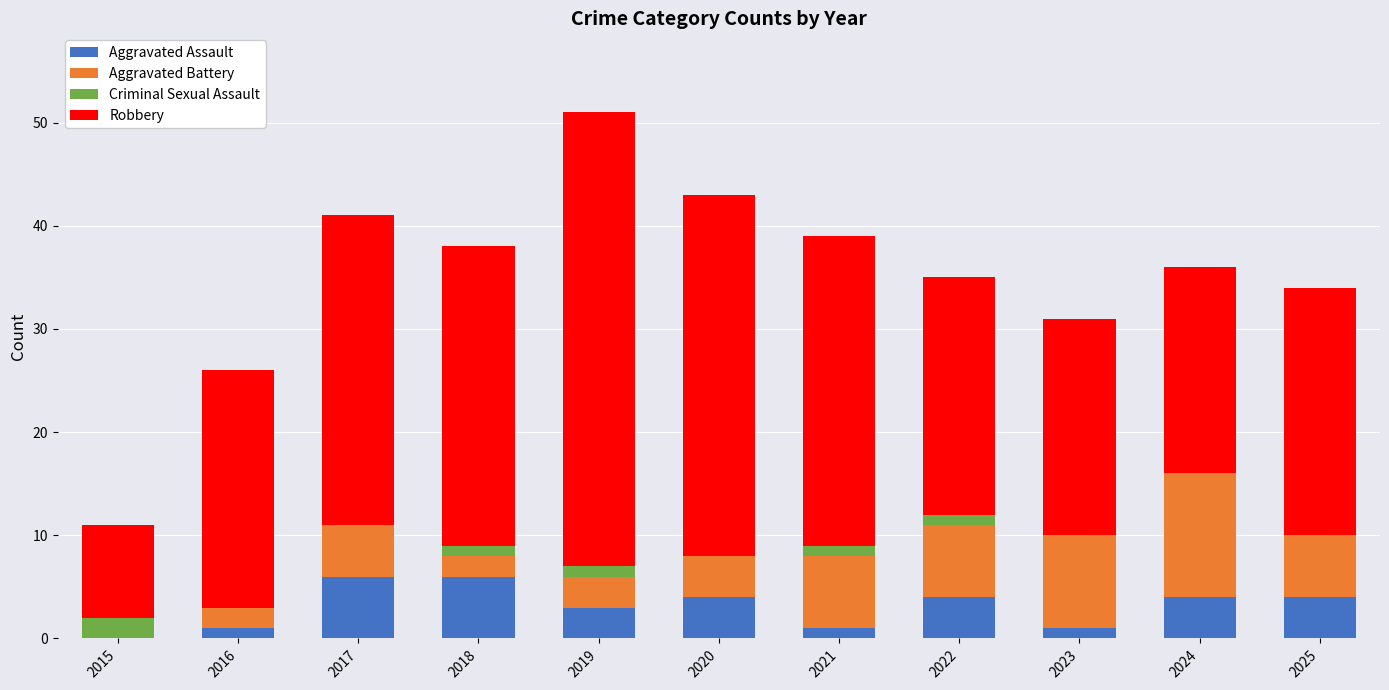

At which category is the sum across all series the highest?

2019